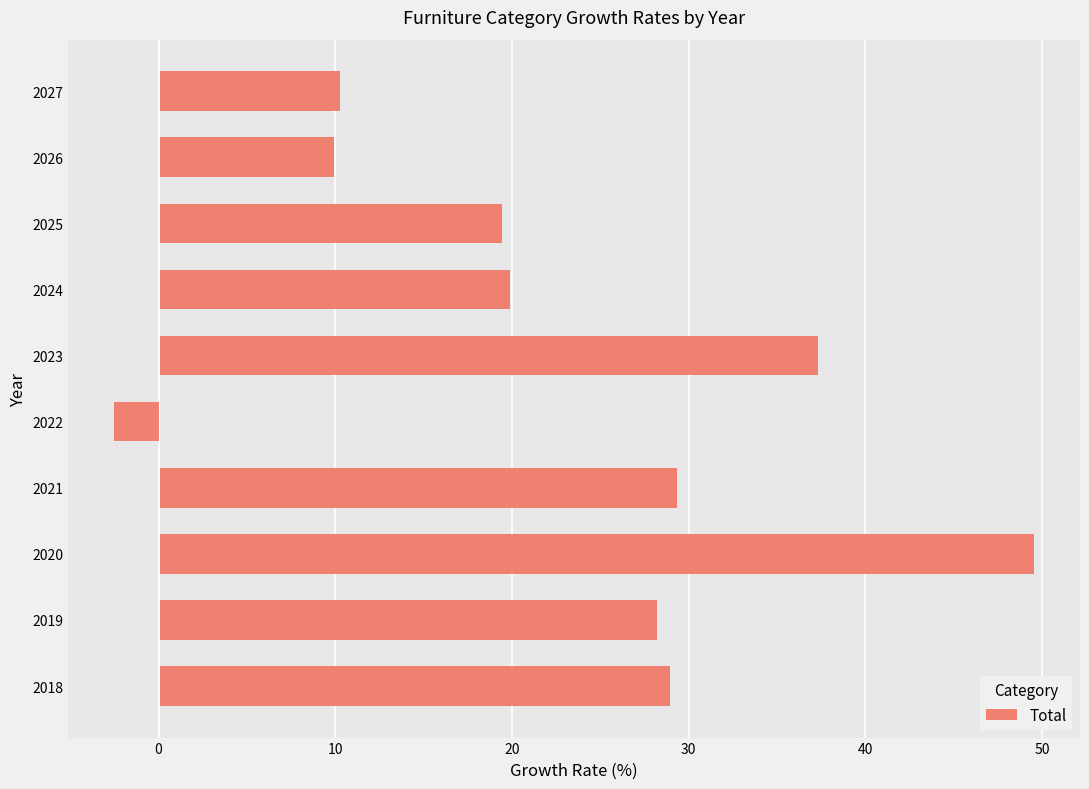

The value at 2026 is 9.9. True or false?

True